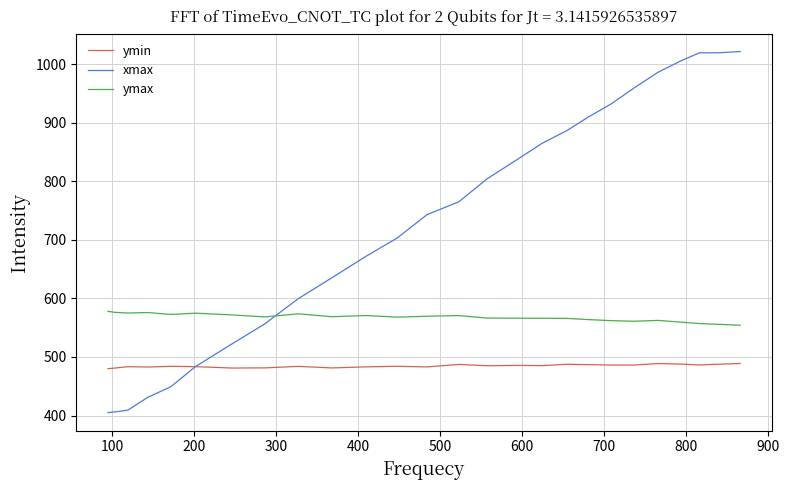

What are all the series names shown in the legend?

ymin, xmax, ymax